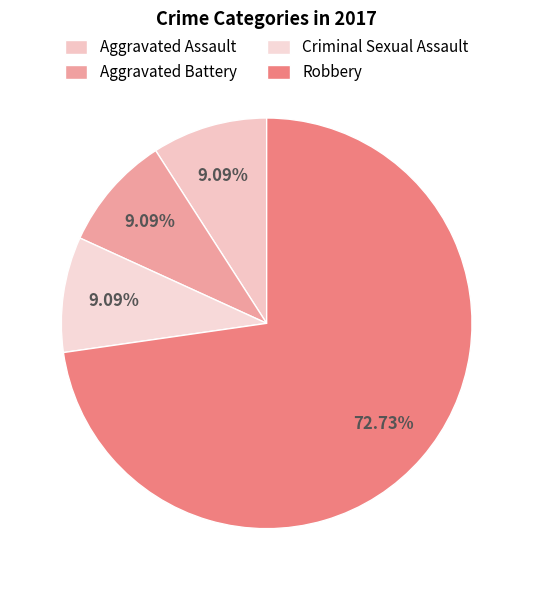

How many segments does this pie chart have?

4